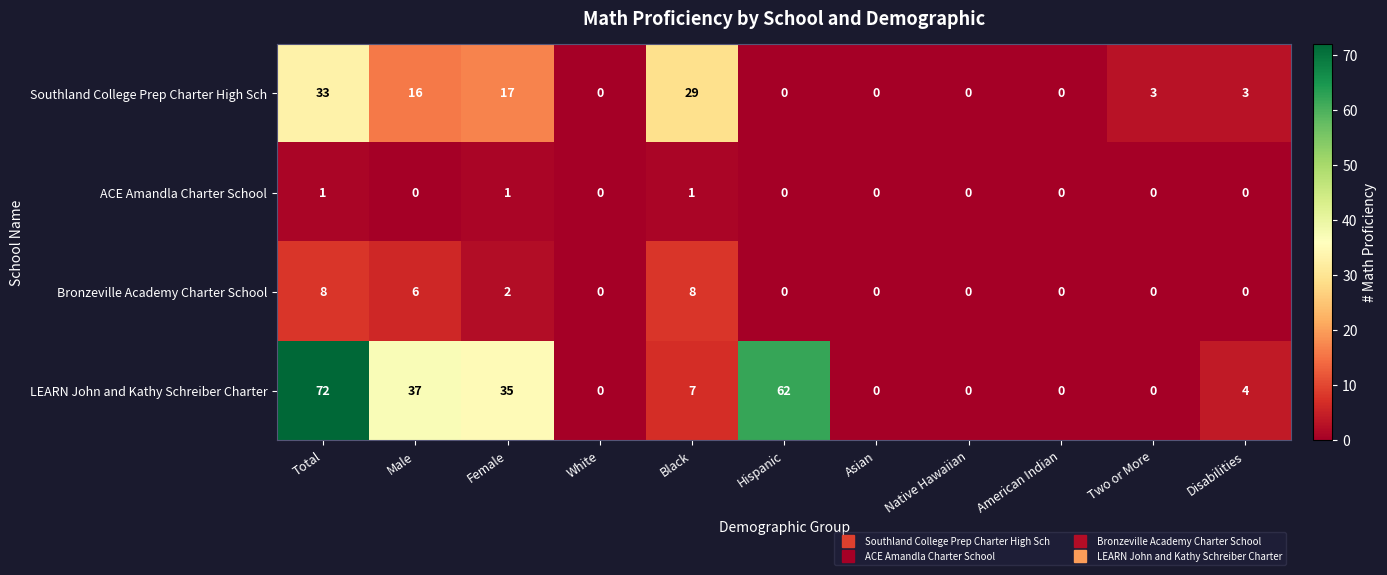

Which series has the largest range (max minus min)?

LEARN John and Kathy Schreiber Charter